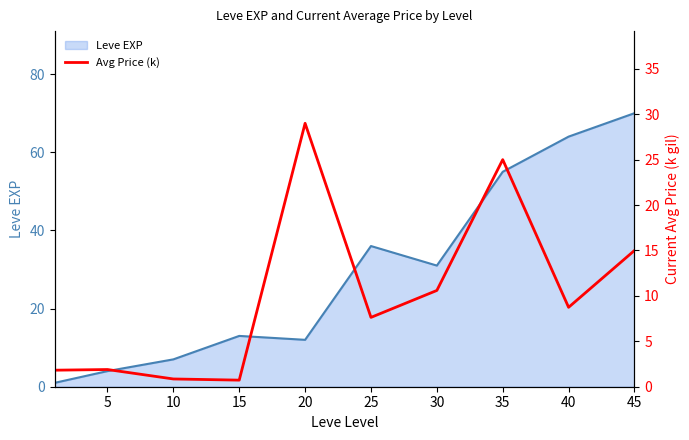

Is it true that Leve EXP line equals 13.0 at 15?

True